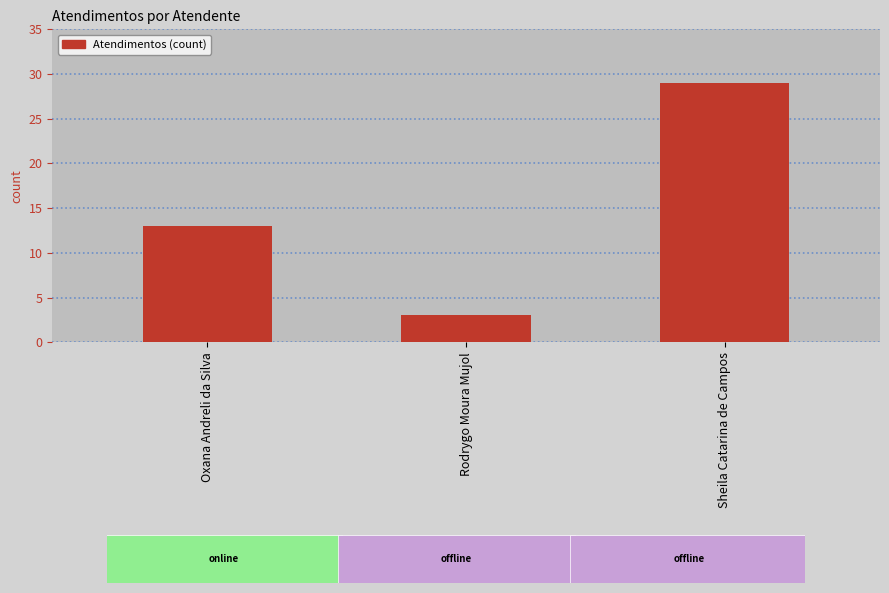

What is the difference between the values at Sheila Catarina de Campos and Rodrygo Moura Mujol?

26